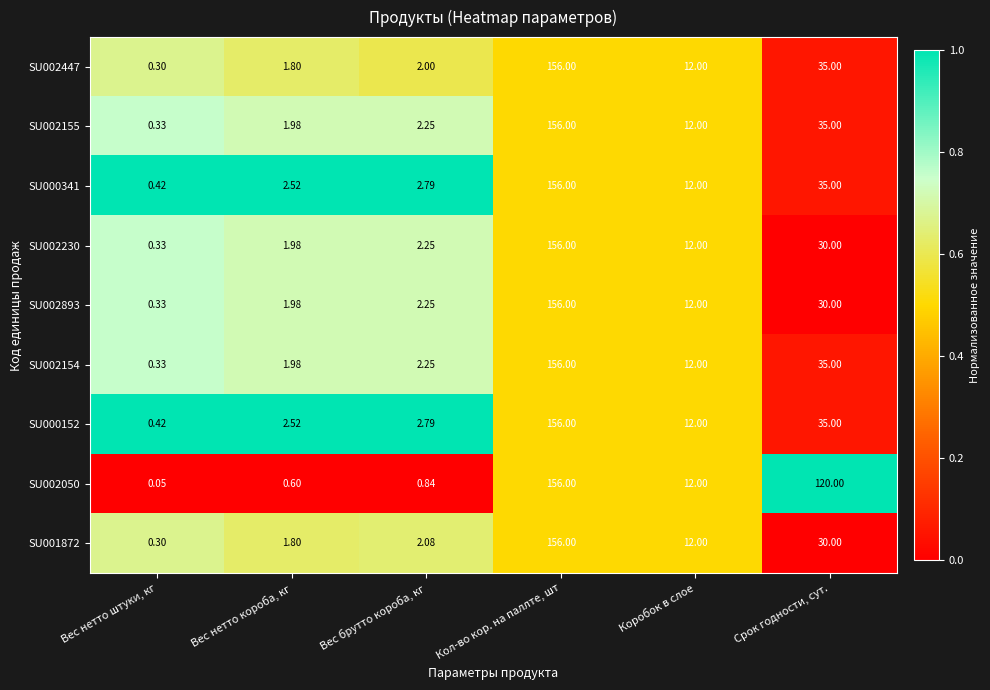

At how many categories does at least one series exceed 0?

6